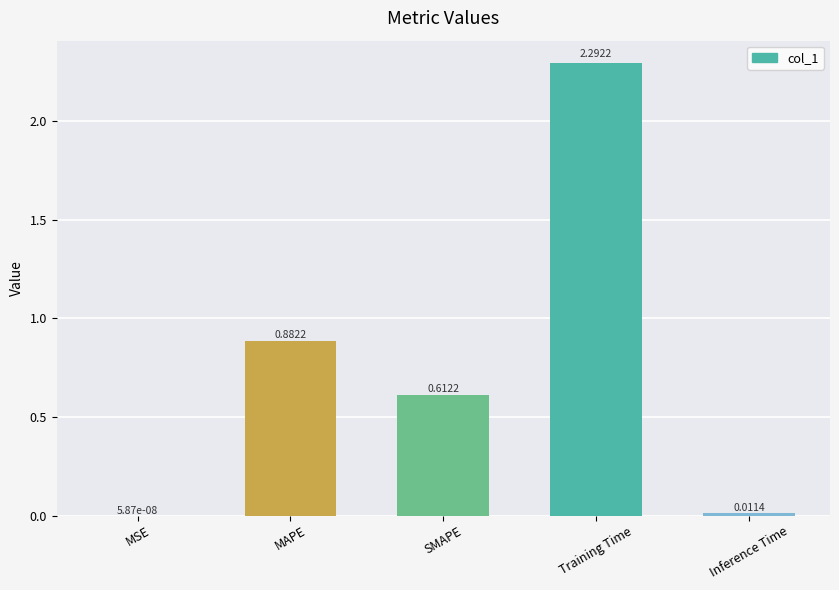

Count the number of categories in the chart.

5